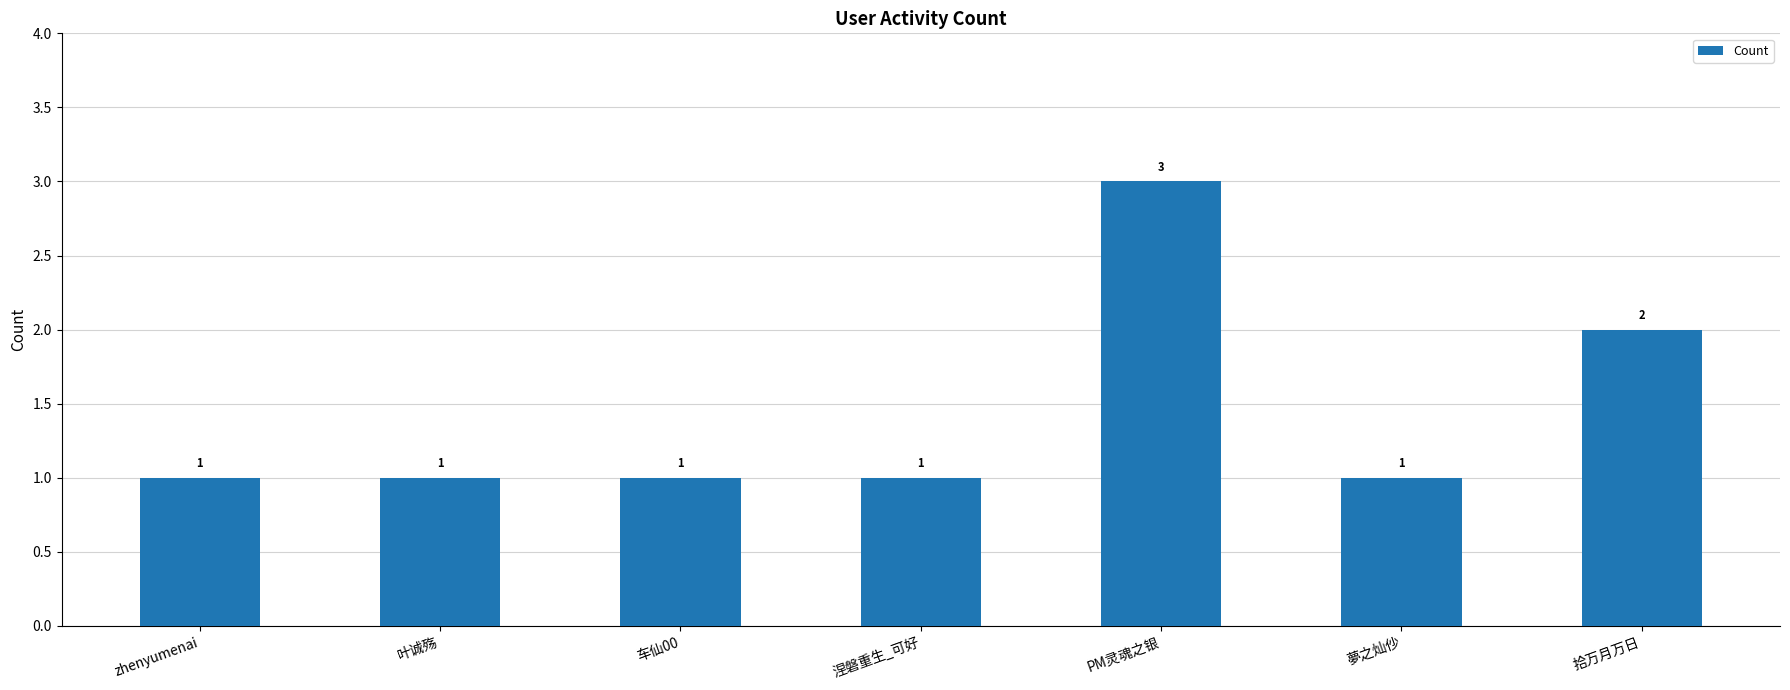

Are the bars horizontal?

No